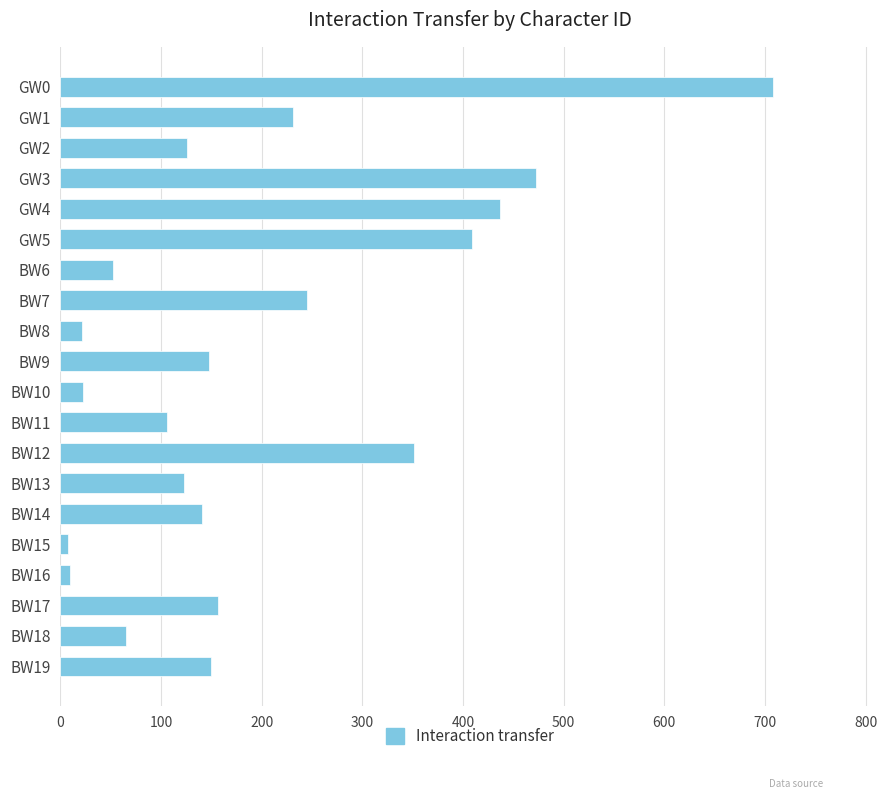

What is the difference between the second highest and minimum values?

465